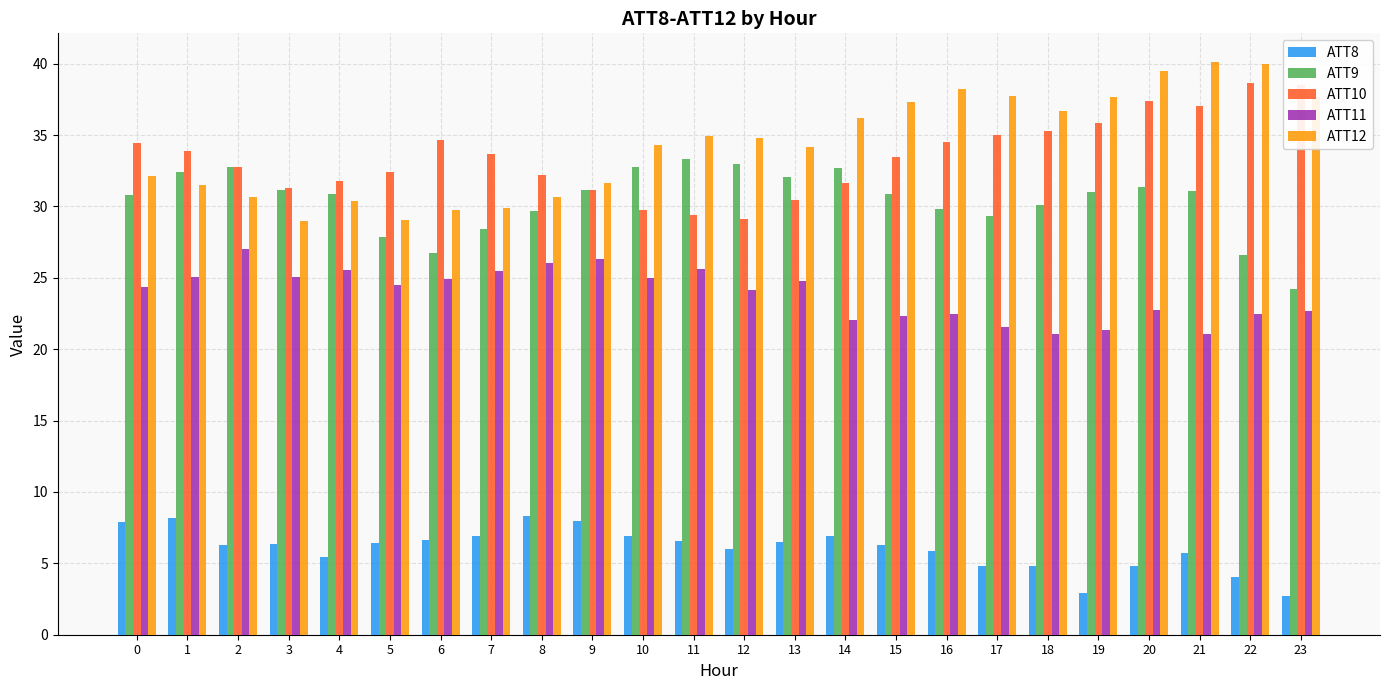

Is the value of ATT12 at 1 greater than the value of ATT9 at 18?

Yes